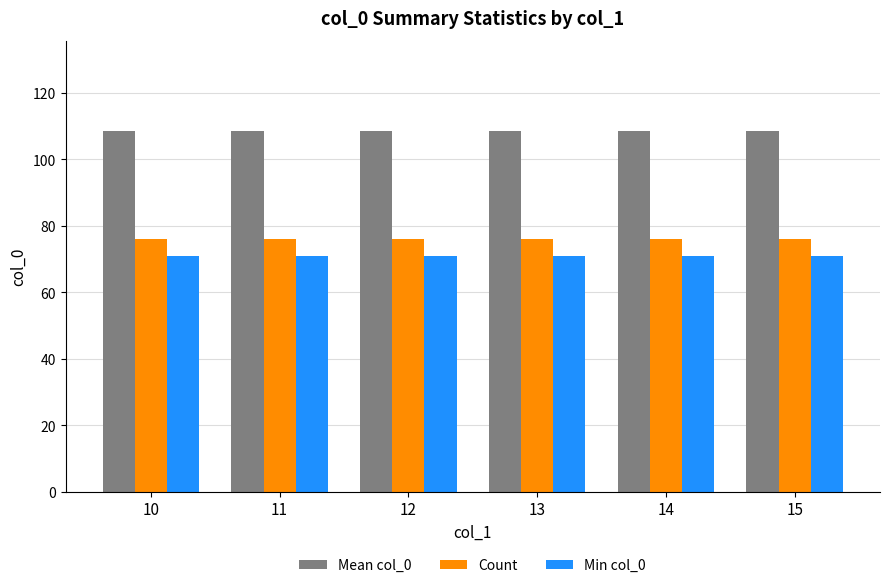

The Min col_0 series shows 71.0 at 14. True or false?

True